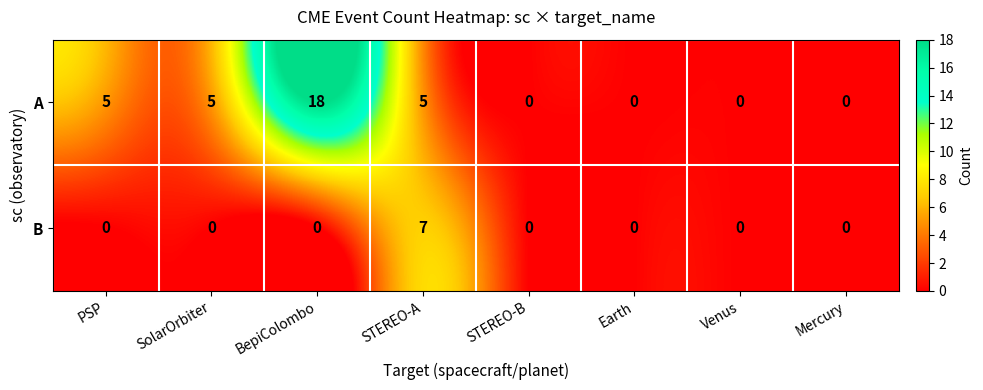

Is it true that A equals -10 at STEREO-B?

False